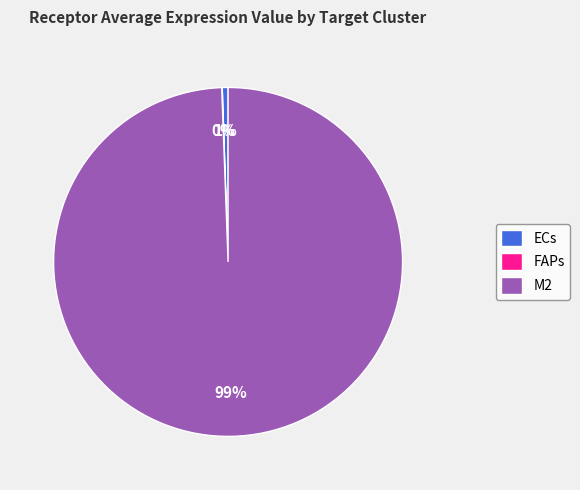

What is the largest slice in the pie chart?

M2